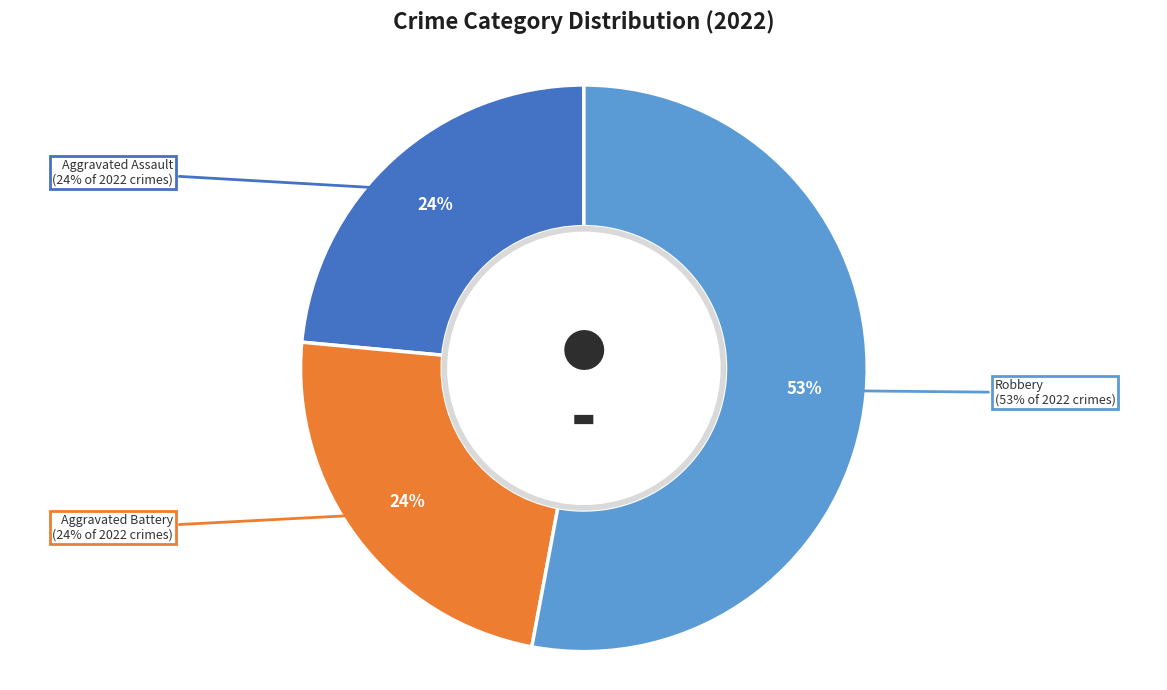

True or false: Criminal Sexual Assault accounts for 0% of the total.

True